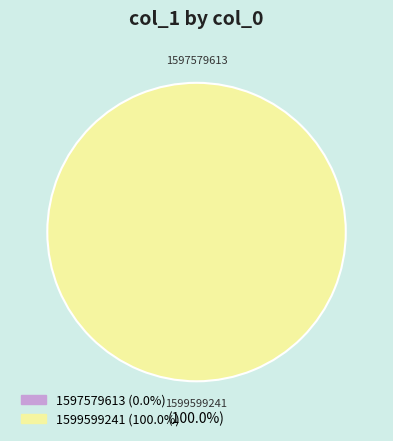

The 1597579613 slice represents 9% of the pie. True or false?

False